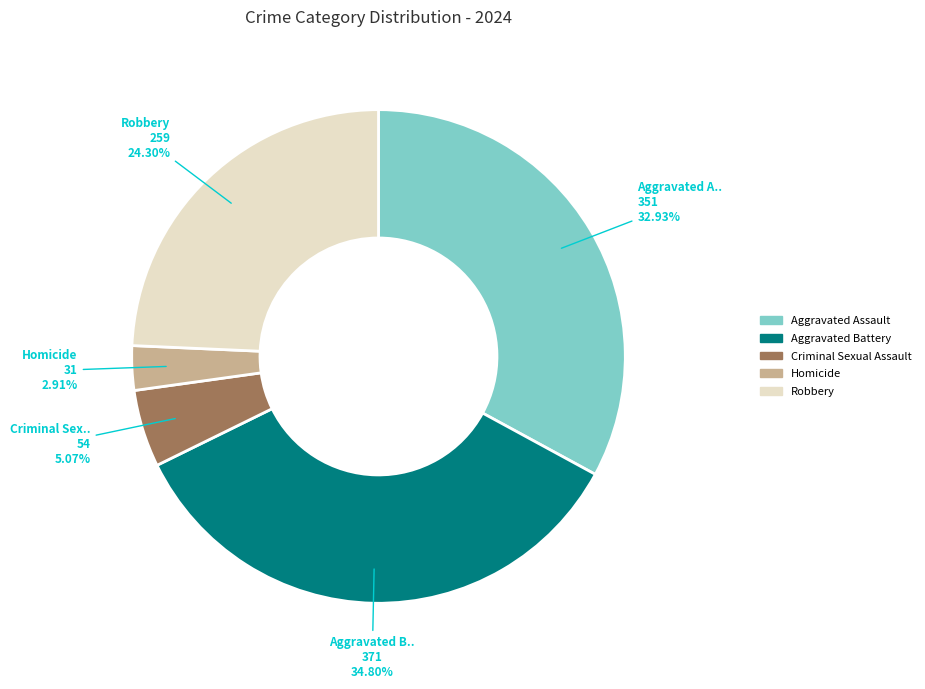

To the nearest percent, what portion does Aggravated Assault represent?

33%